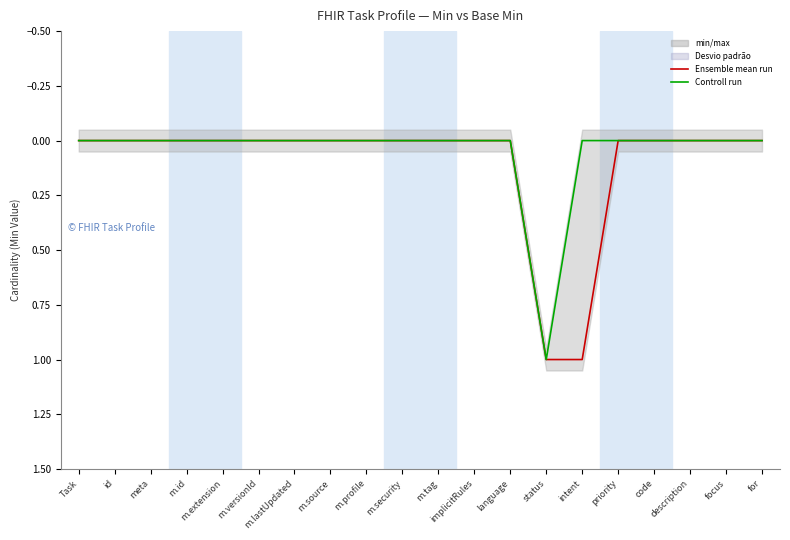

True or false: Controll run has more than 0 points higher than both neighbors.

True